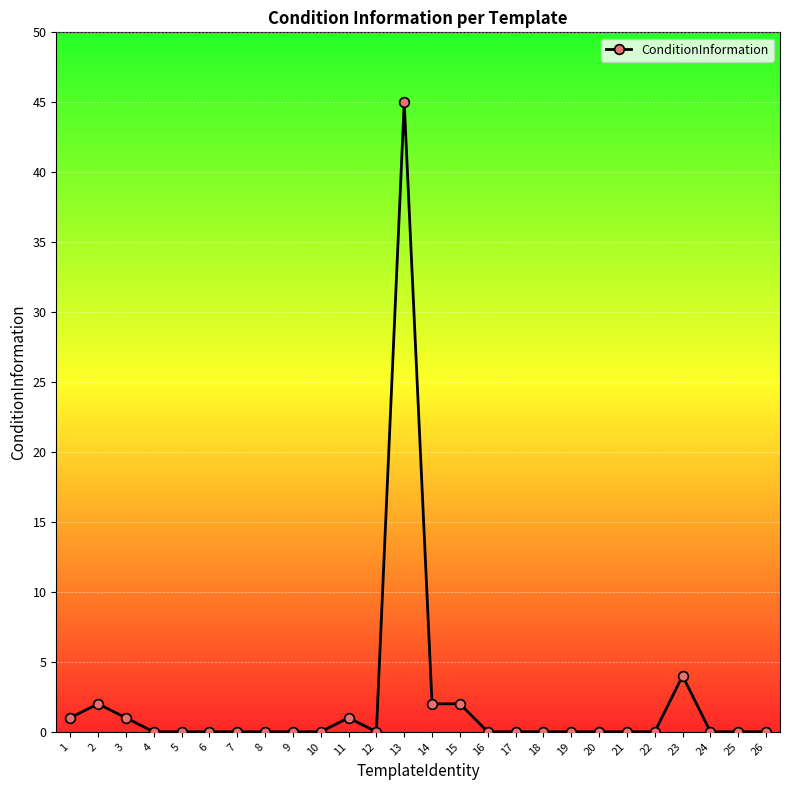

The value at 6 is 0. True or false?

True